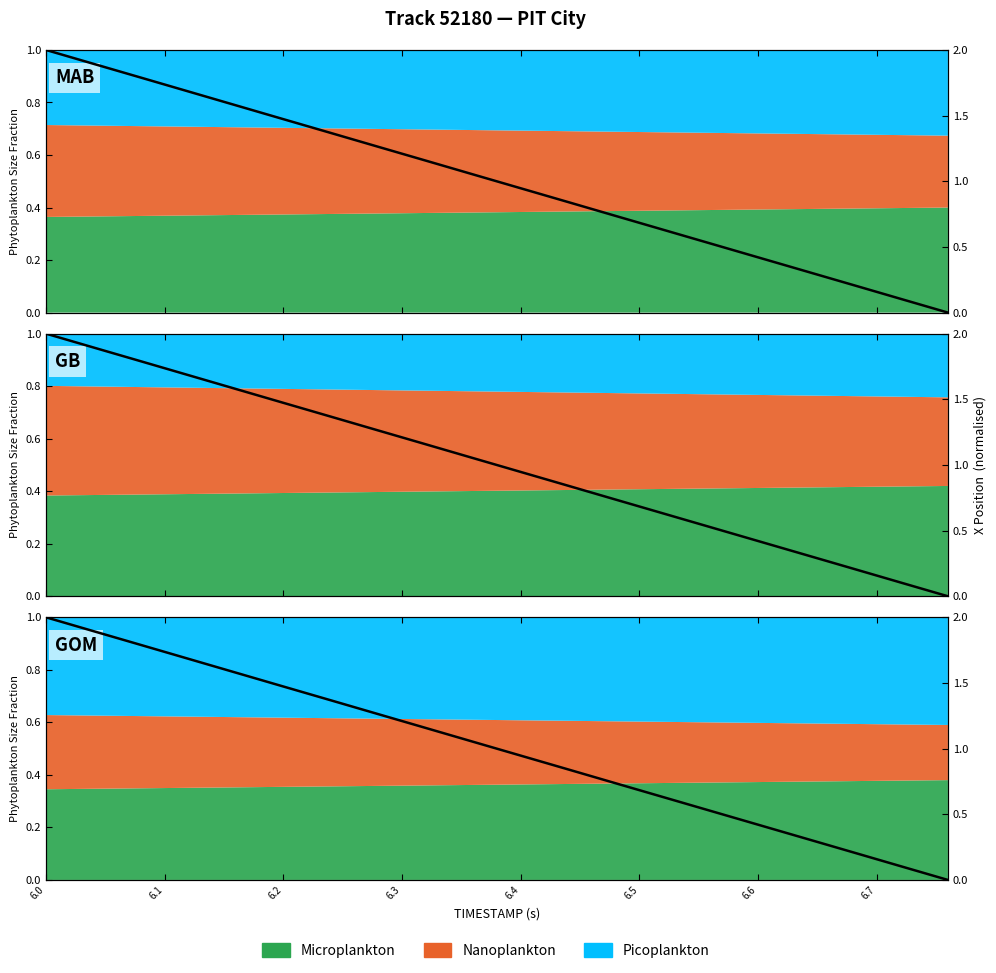

What is the sum of all values?

20.0